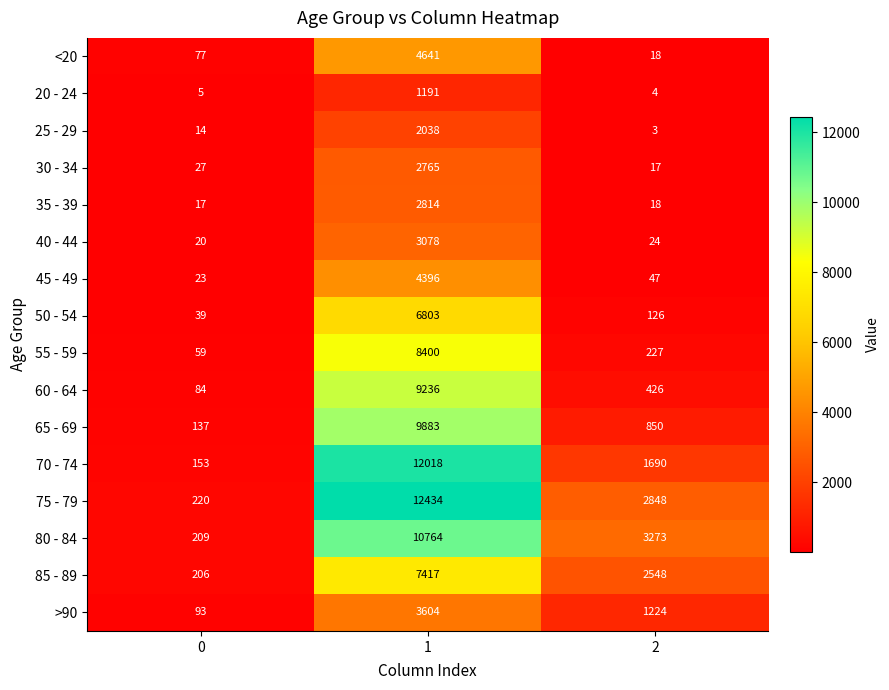

What is the total value across all series at 2?

13343